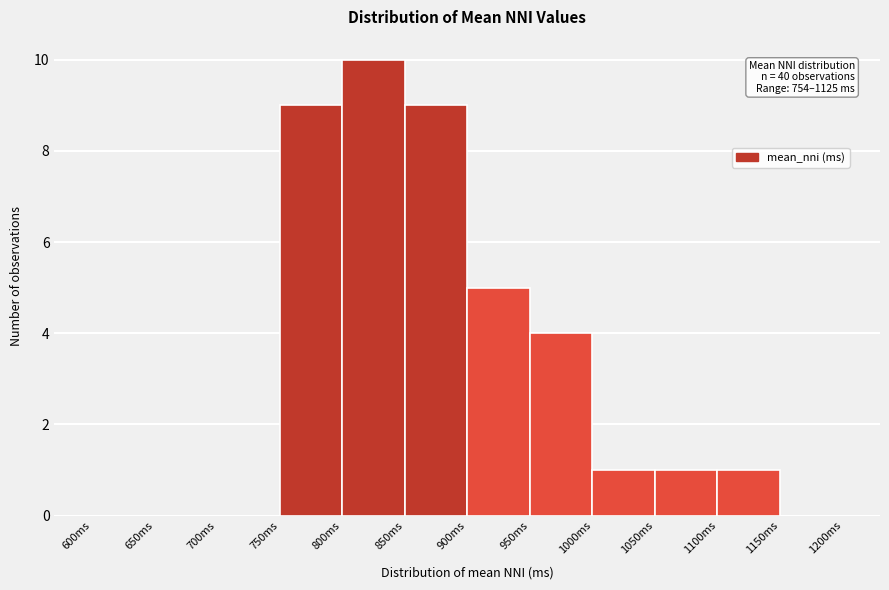

Over which range of the x-axis is the bar tallest?

800 to 850